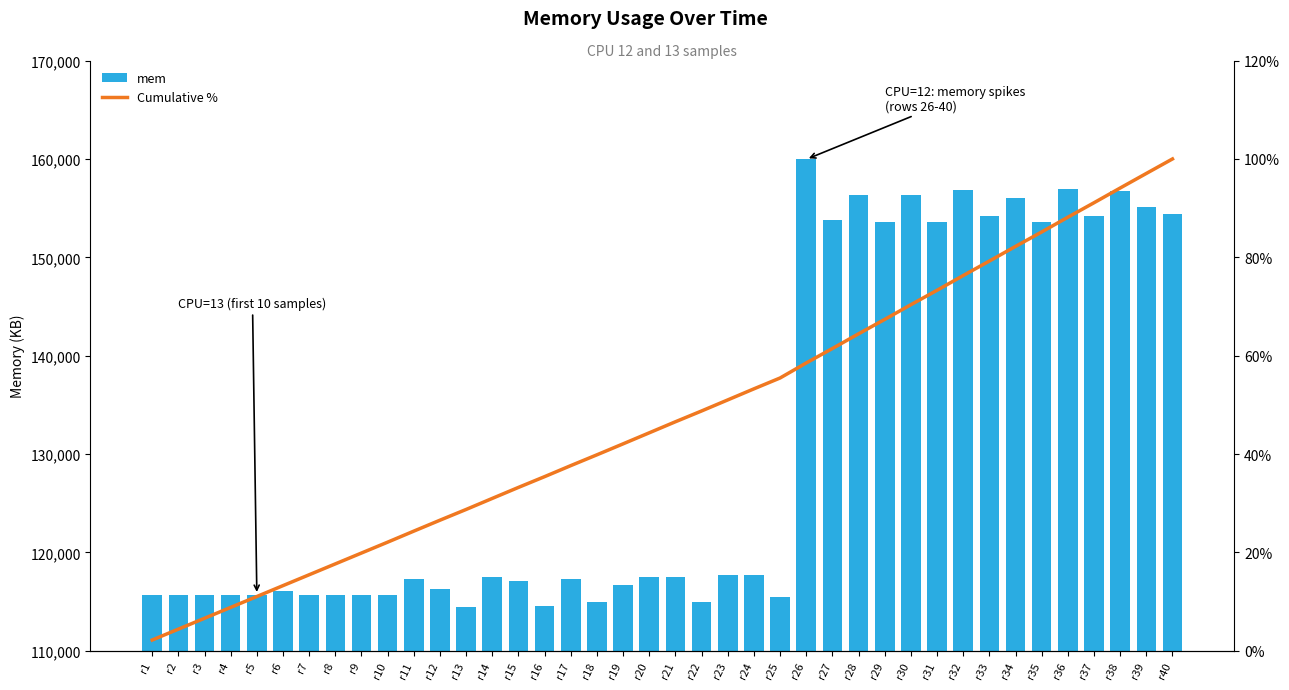

What is the value of the mem bar at the 23rd from the left?

117668